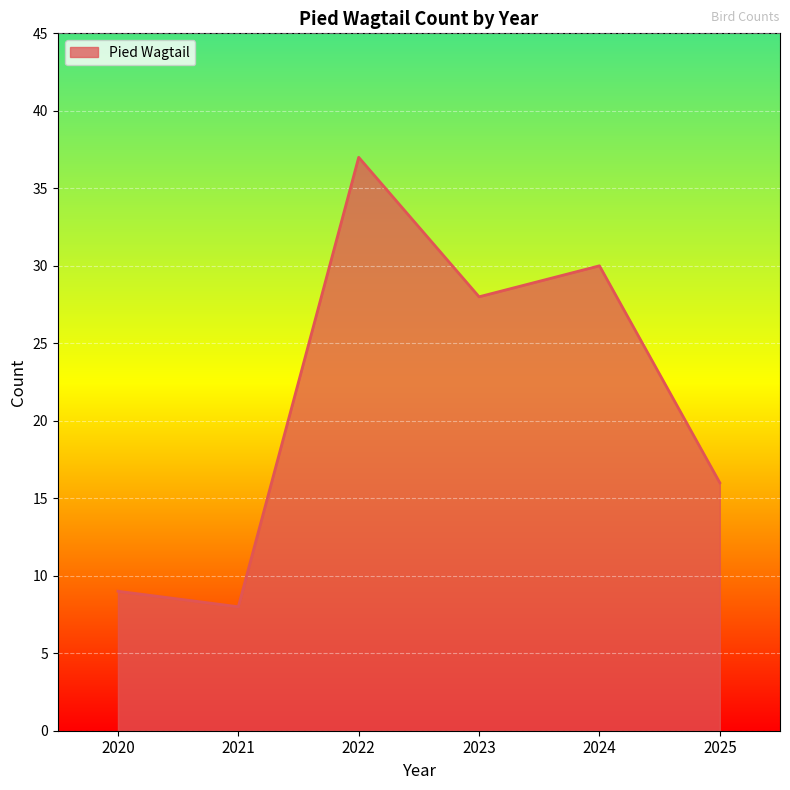

Reading left to right, list all the values displayed in this chart.

9	8	37	28	30	16